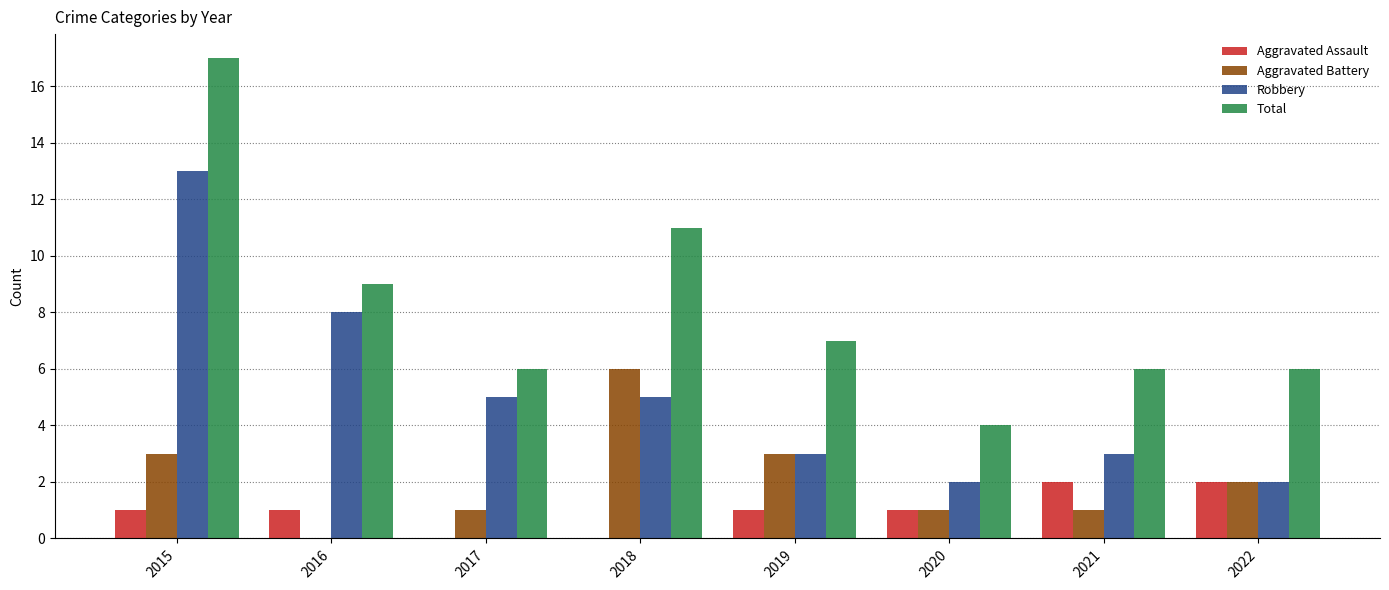

What is the total value across all series at 2018?

22